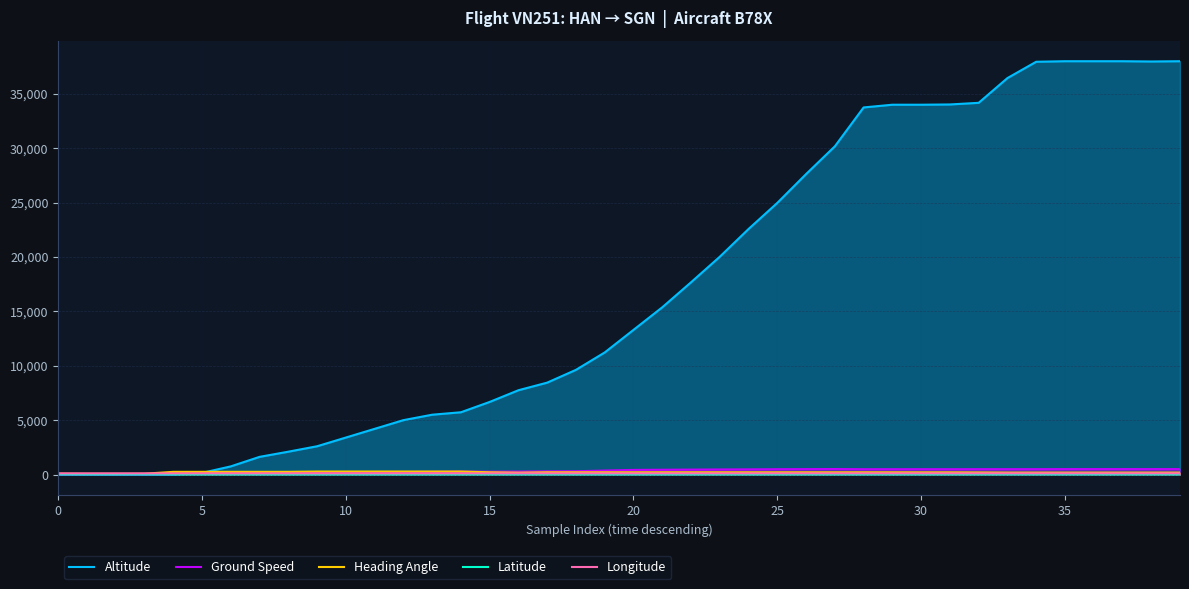

The value of Longitude at 5 is 106.7. True or false?

True